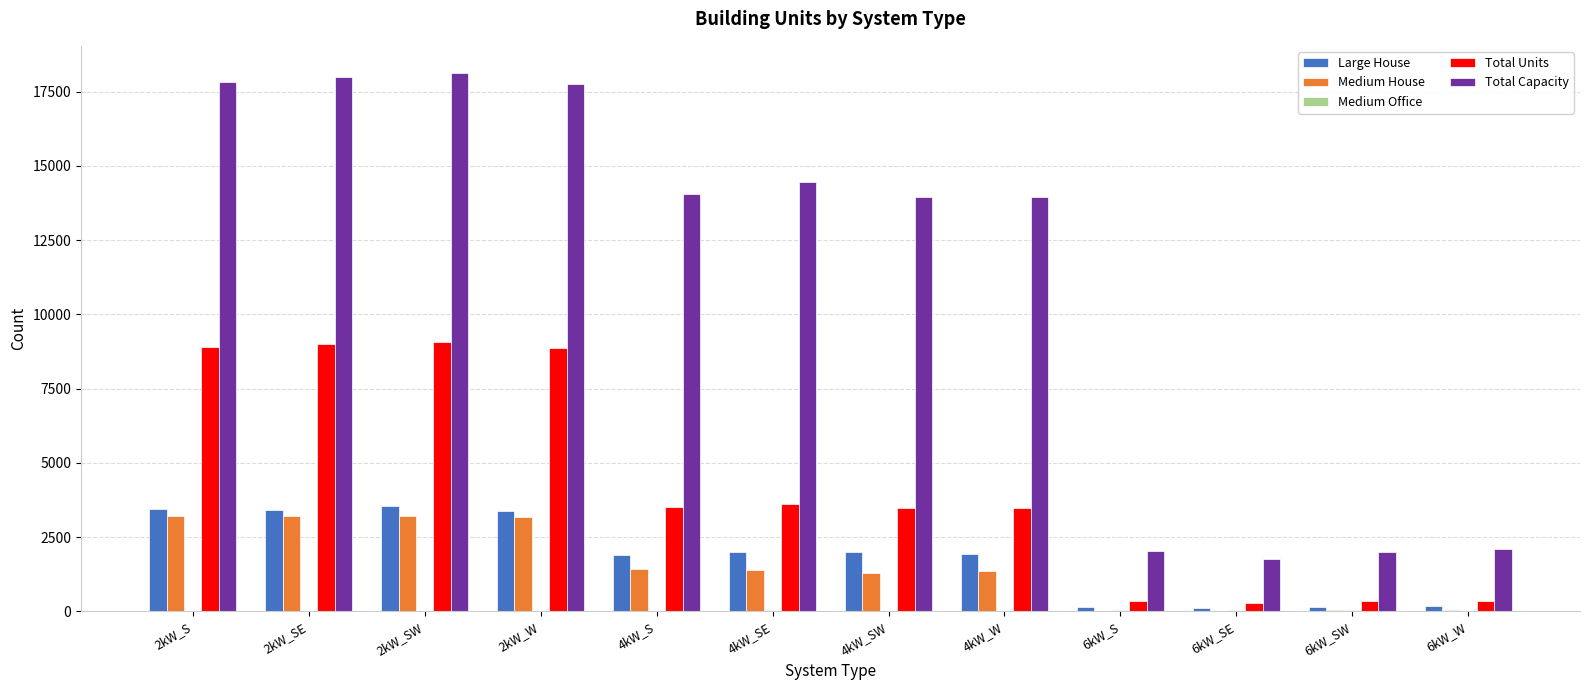

Is the value of Medium House at 6kW_SE greater than the value of Total Capacity at 4kW_S?

No